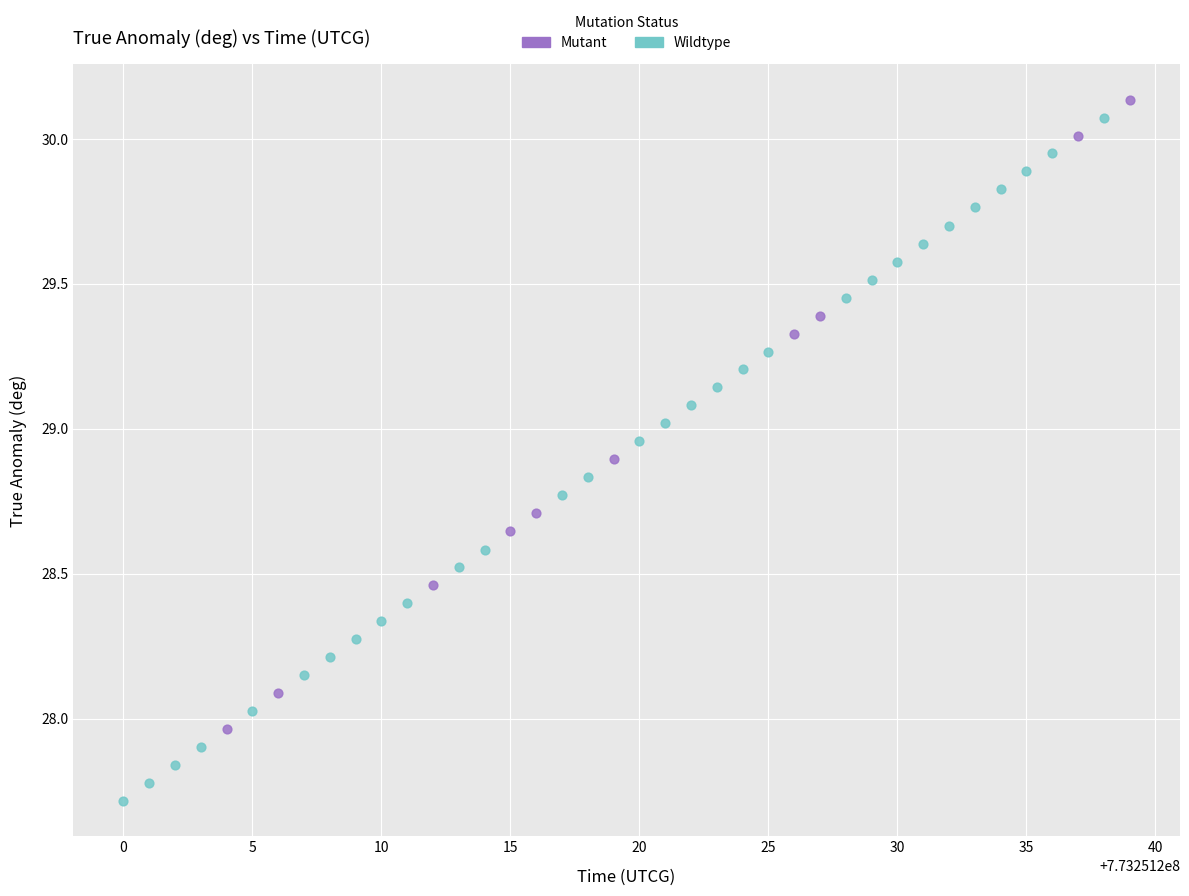

Which series contains the lowest Y value?

Wildtype